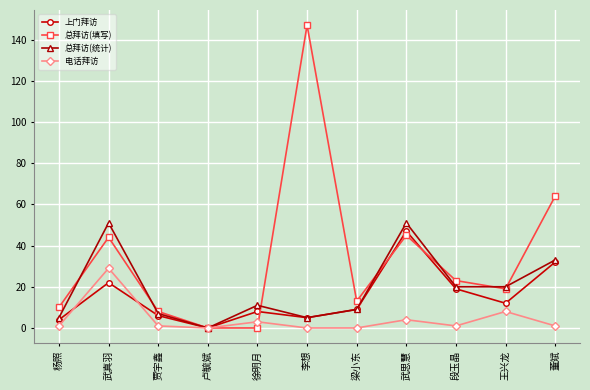

Is it true that 总拜访(统计) equals 12 at 贾宇鑫?

False